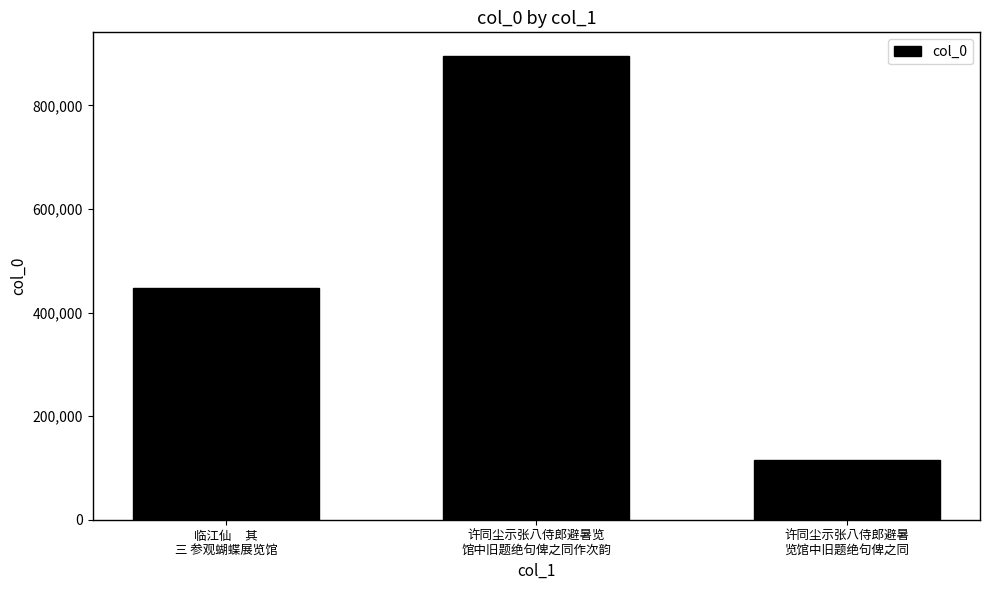

Between 许同尘示张八侍郎避暑
览馆中旧题绝句俾之同 and 临江仙     其
三 参观蝴蝶展览馆, which is larger?

临江仙     其
三 参观蝴蝶展览馆